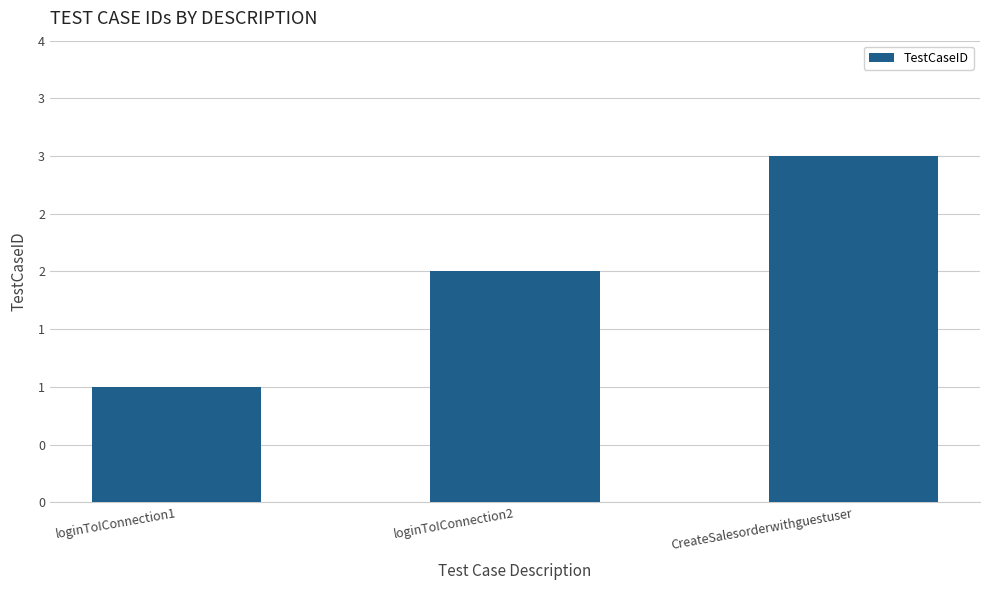

Are the bars horizontal?

No